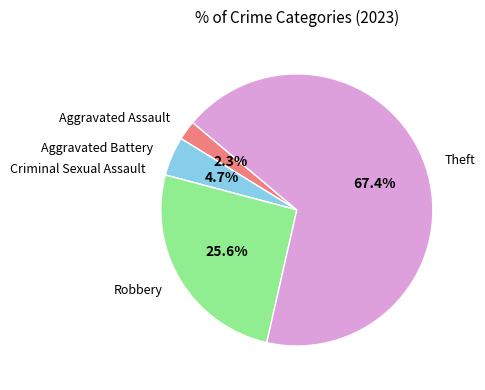

Does any single category account for the majority?

Yes